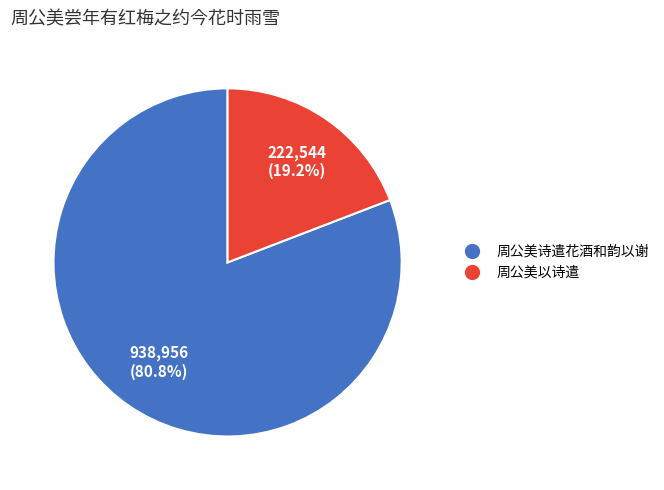

Is there any slice that represents more than half of the pie?

Yes